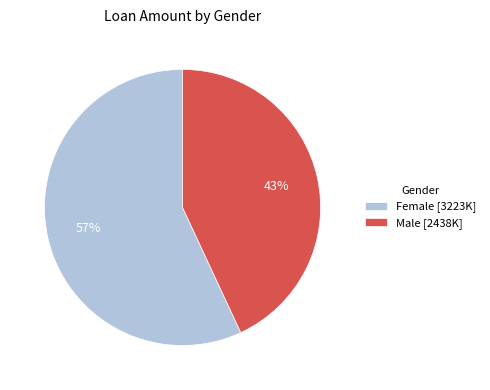

True or false: Female [3223K] accounts for 70% of the total.

False